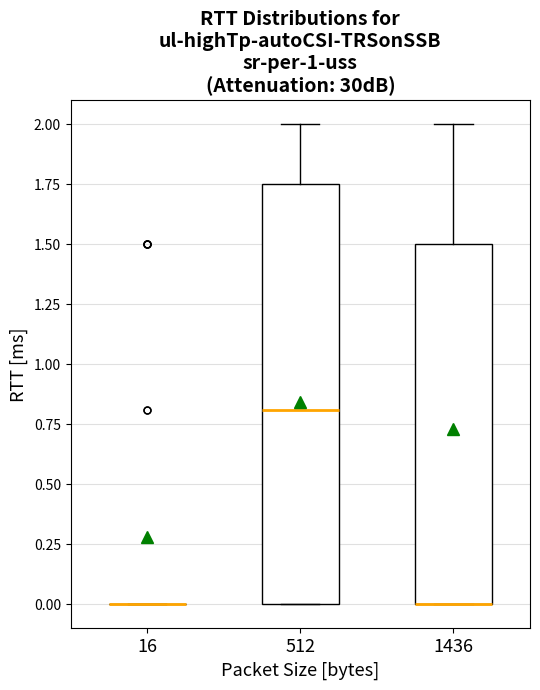

Which box is the tallest, from its lower edge to its upper edge?

512